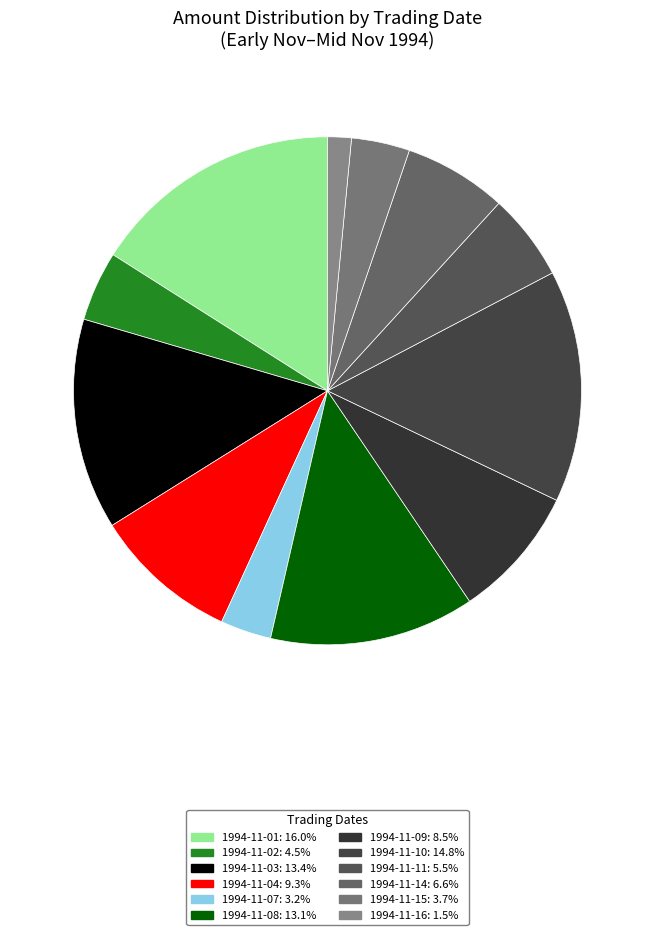

Rank the categories by value from lowest to highest.

1994-11-16, 1994-11-07, 1994-11-15, 1994-11-02, 1994-11-11, 1994-11-14, 1994-11-09, 1994-11-04, 1994-11-08, 1994-11-03, 1994-11-10, 1994-11-01